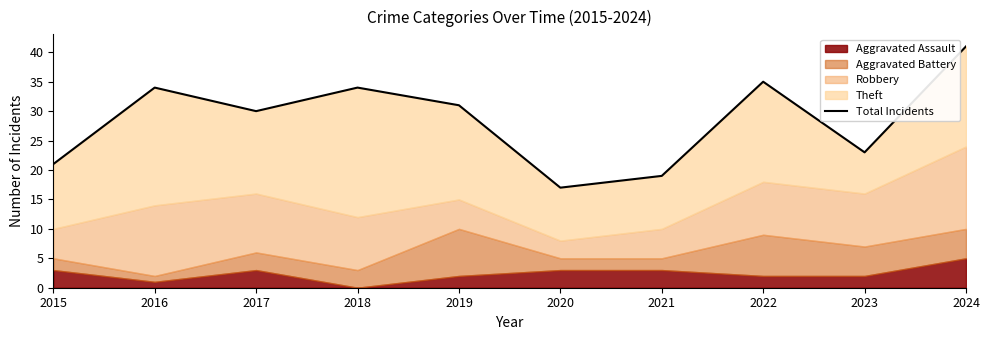

What value does the data have at 2022?

35